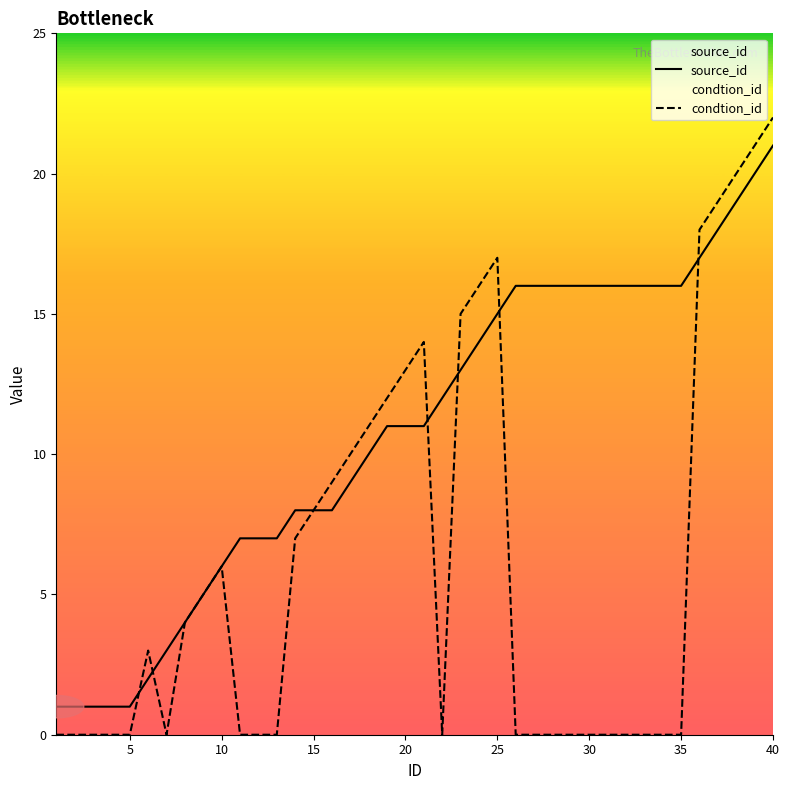

After their last crossing, which series has the higher values: condtion_id or source_id?

condtion_id